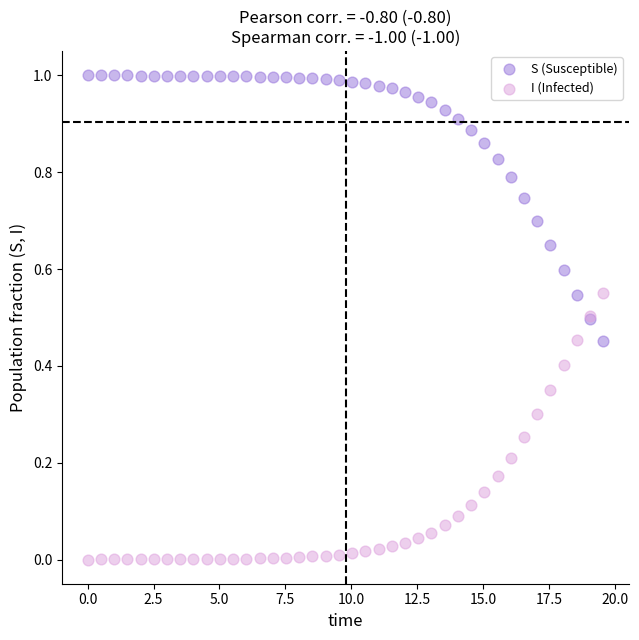

Which series contains the lowest Y value?

I (Infected)